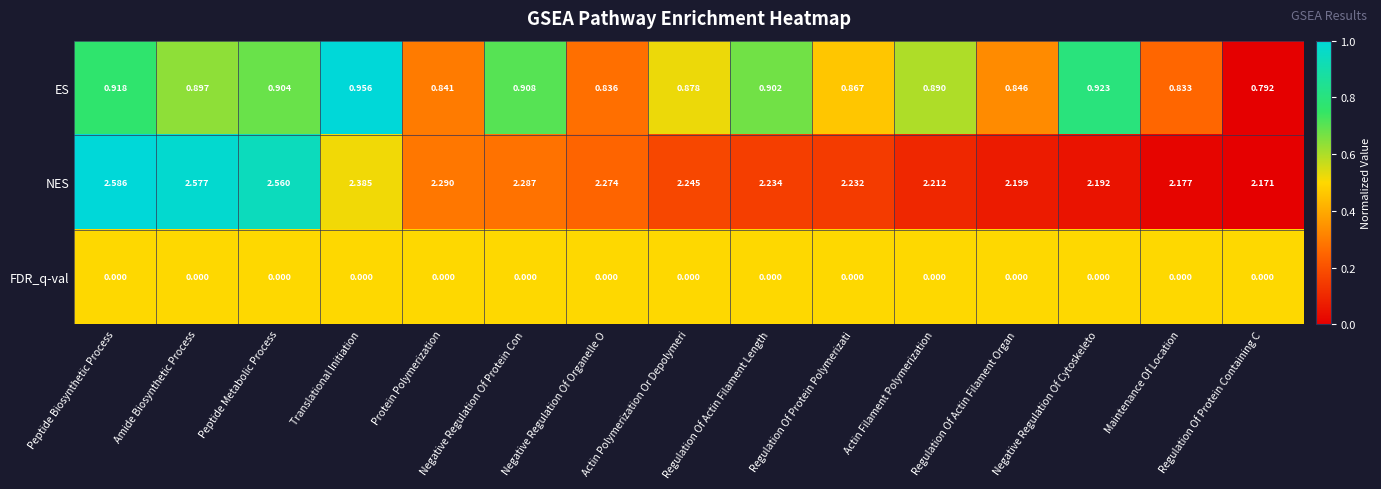

Which series has the widest spread of values?

NES